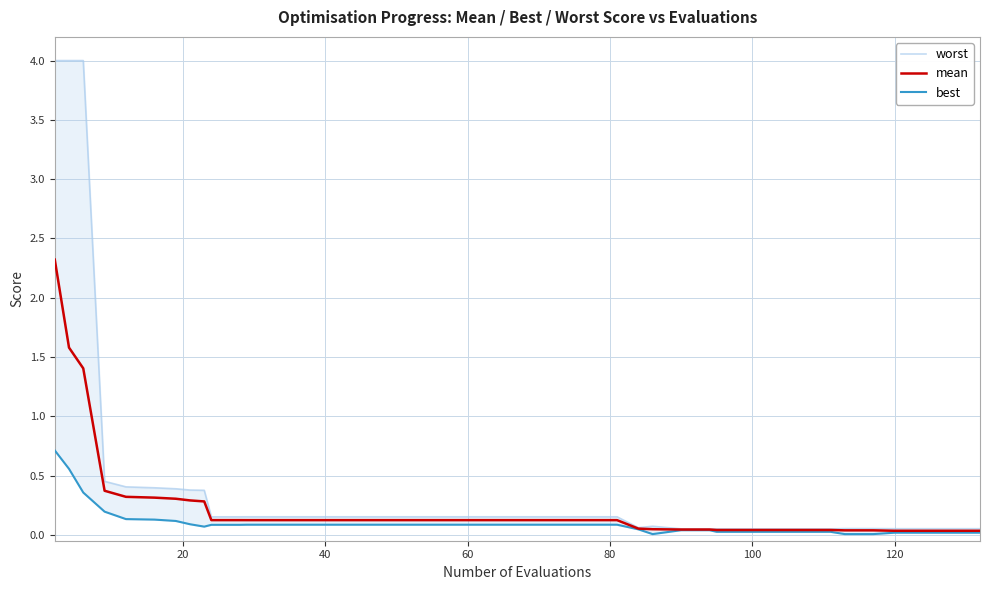

Count the number of categories in the chart.

40